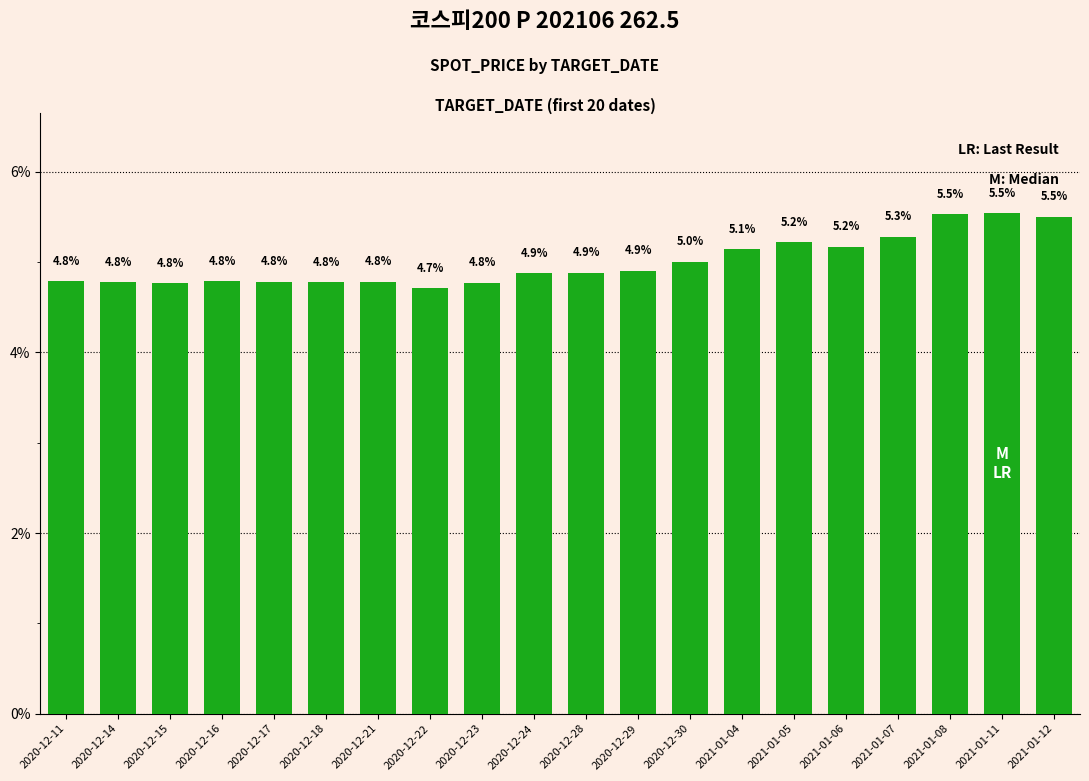

Which has a higher value, 2021-01-04 or 2021-01-11?

2021-01-11